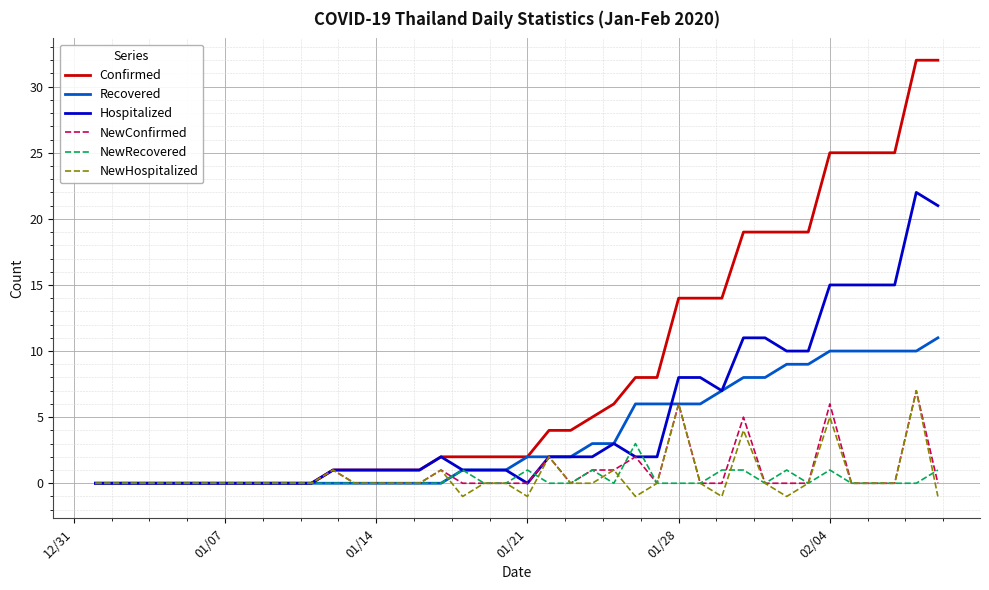

What is the maximum value shown in the chart?

32